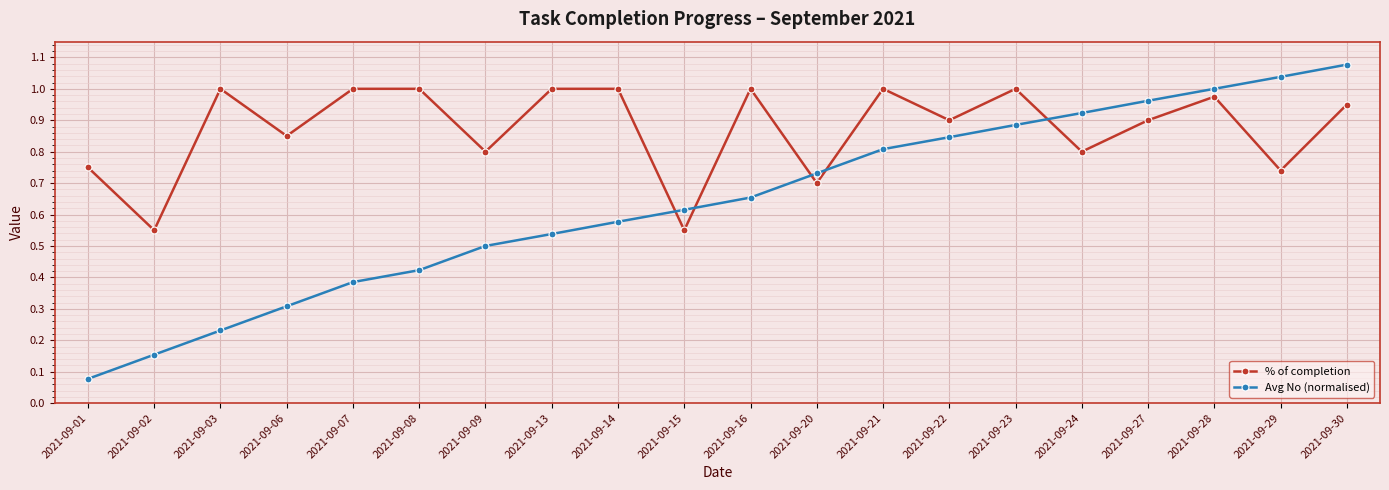

At which label is Avg No (normalised) closest to 0?

2021-09-01